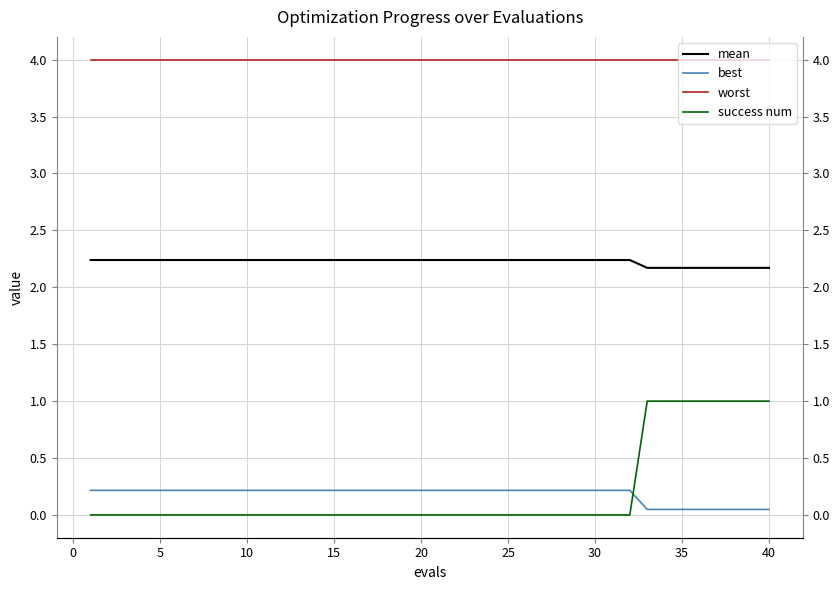

What is the difference between the maximum and minimum values in the best series?

0.2